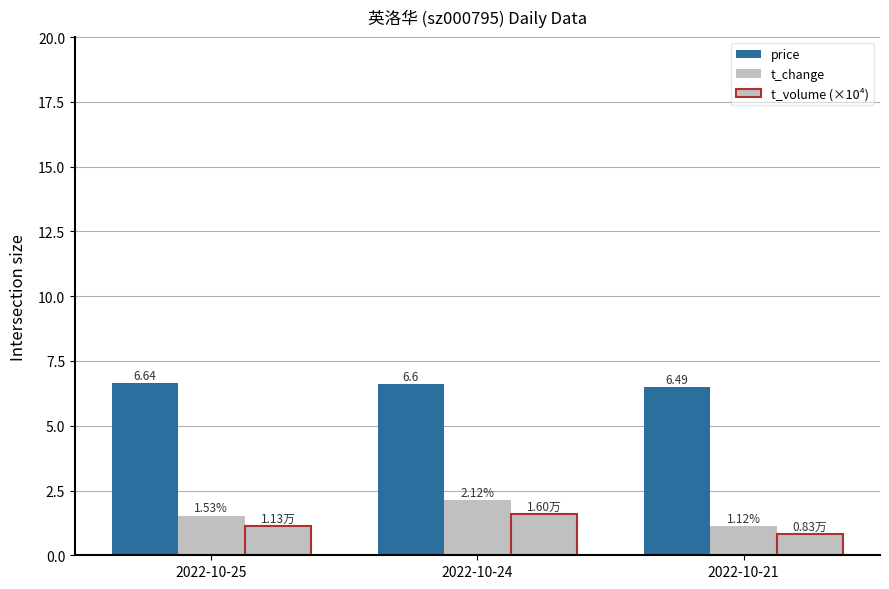

What is the maximum value shown in the chart?

6.6